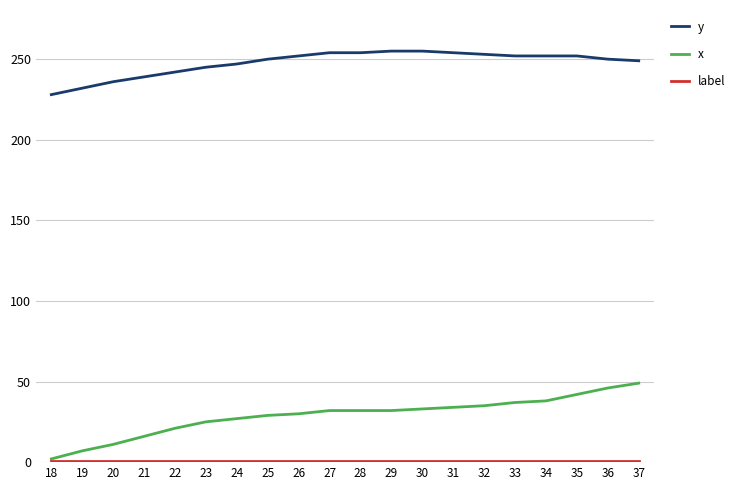

Is the value of x at 23 greater than the value of y at 26?

No